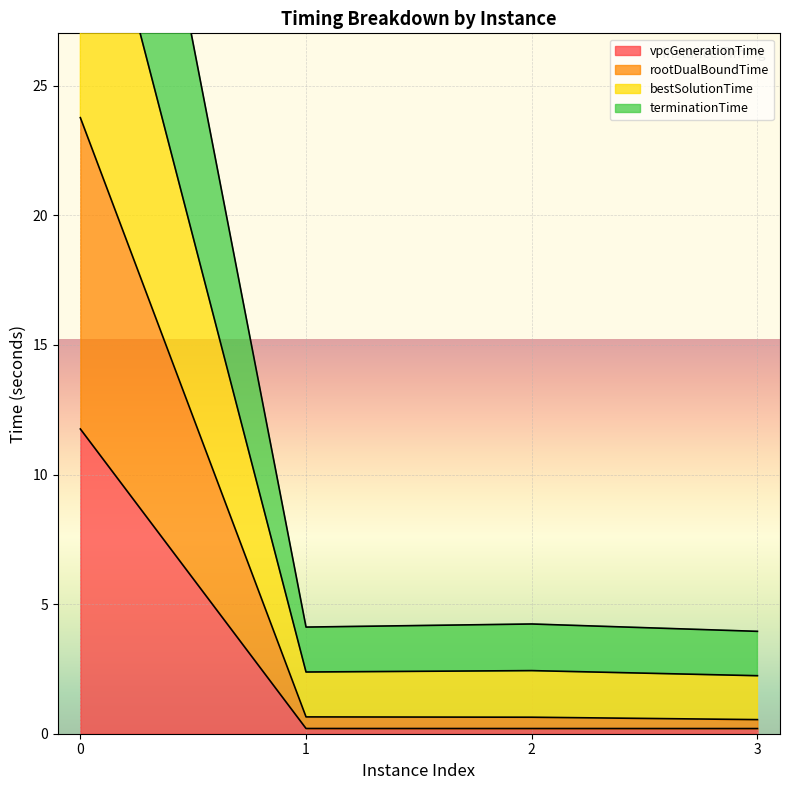

What are all the series names shown in the legend?

vpcGenerationTime, rootDualBoundTime, bestSolutionTime, terminationTime